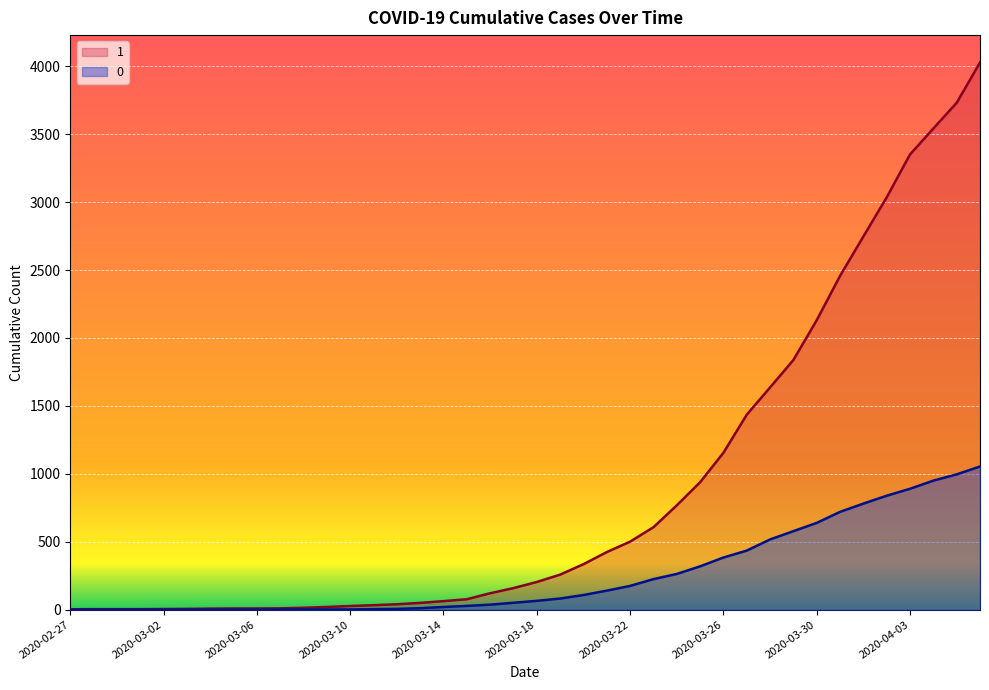

Which series changed the most between 2020-02-28 and 2020-03-16?

1